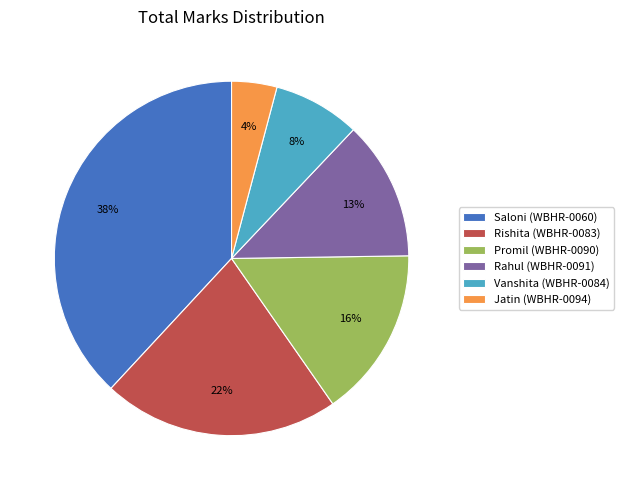

What is the smallest slice in the pie chart?

Jatin (WBHR-0094)